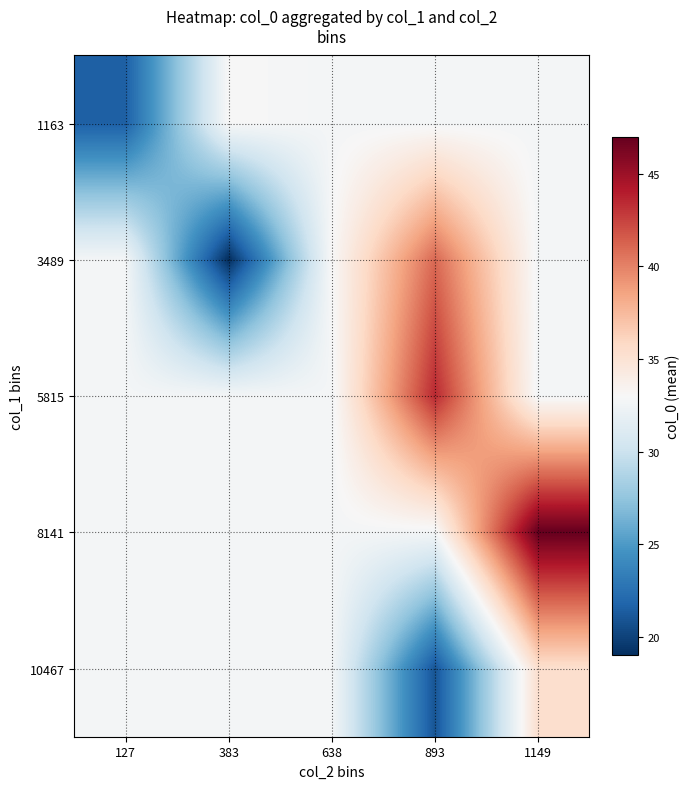

How many data points does each series have?

5